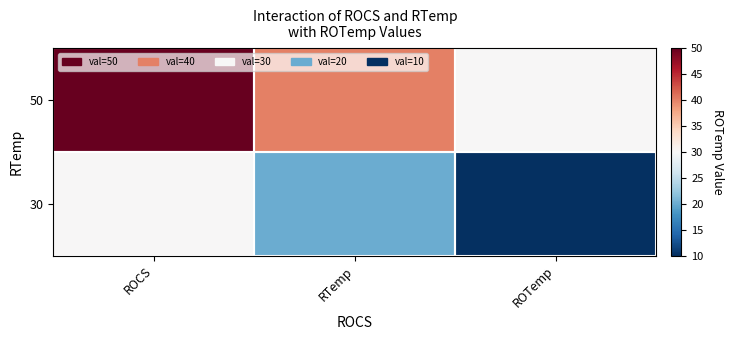

What is the total value across all series at ROTemp?

40